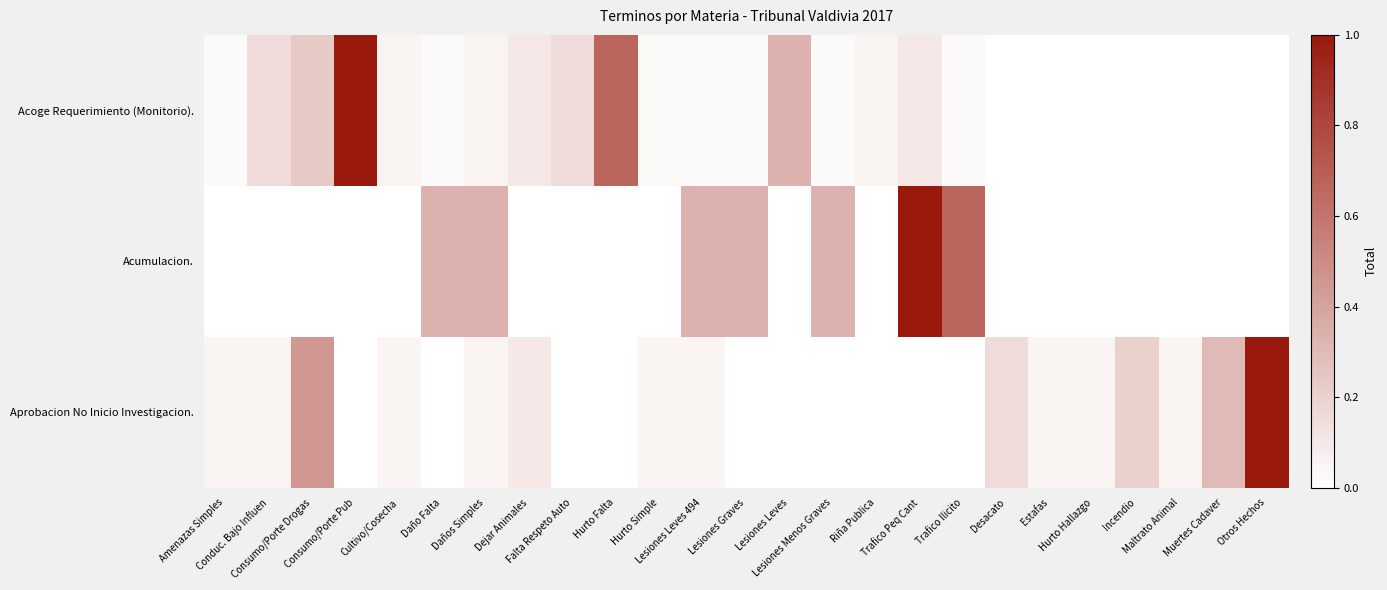

At which category is the sum across all series the highest?

Trafico Peq Cant